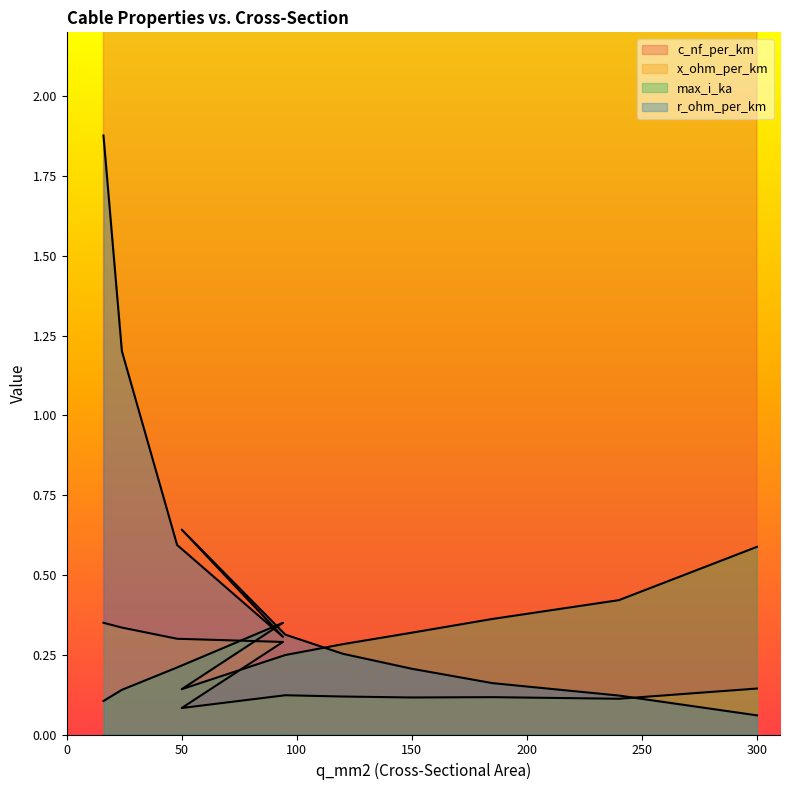

How many lines are shown in the chart?

4